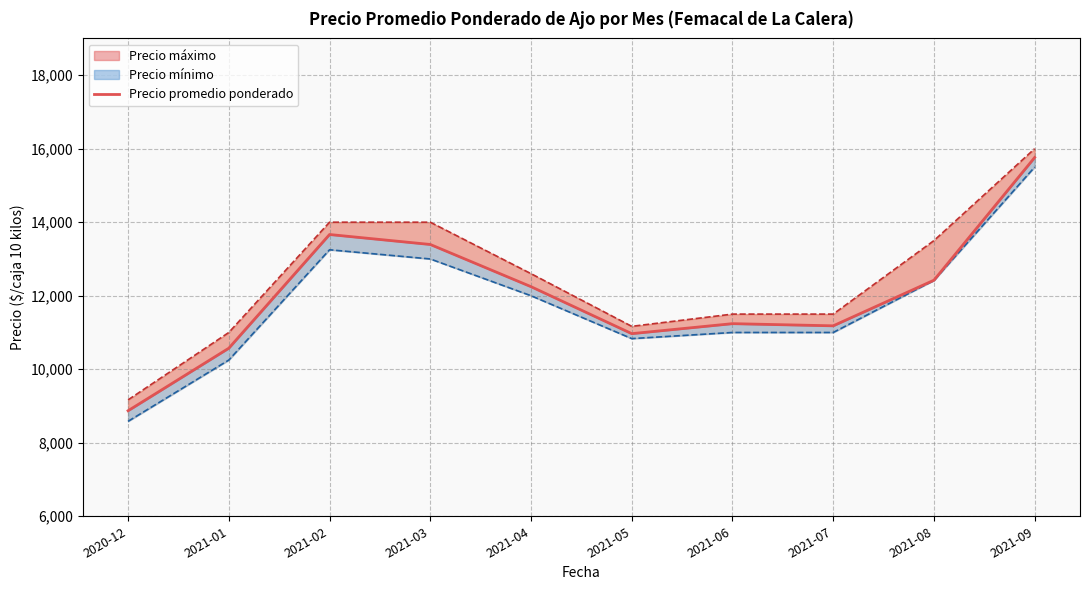

List the labels in order of value, smallest first.

2020-12, 2021-01, 2021-05, 2021-07, 2021-06, 2021-04, 2021-08, 2021-03, 2021-02, 2021-09